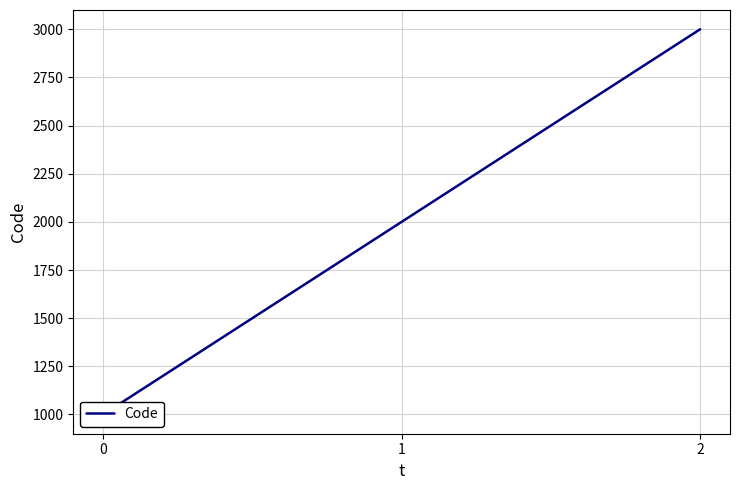

What is the sum of all values?

6000